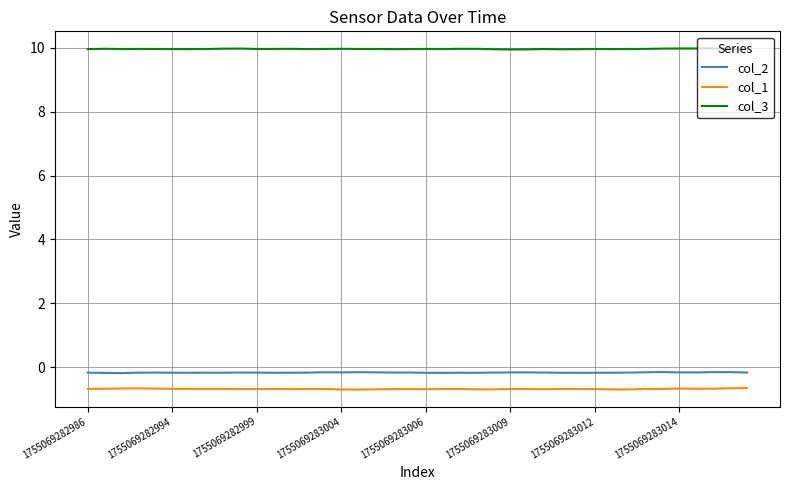

What is the lowest value of the col_3 series?

9.9